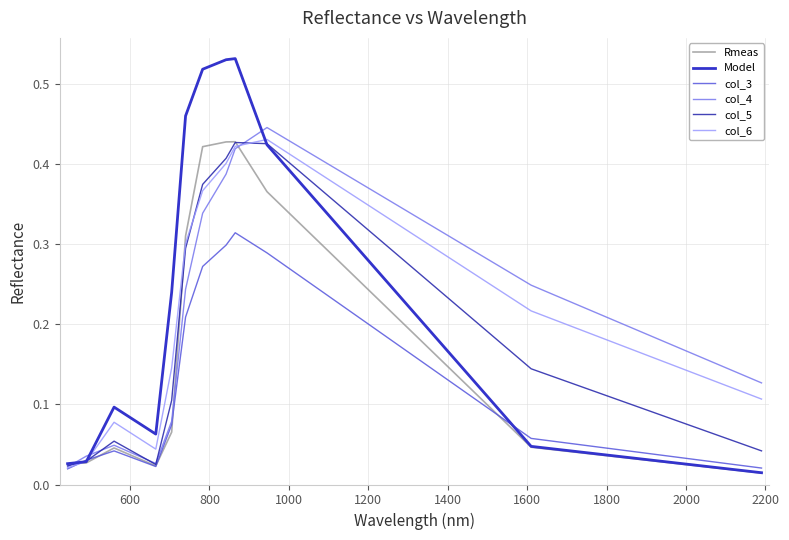

What is the sum of all col_5 values?

2.4